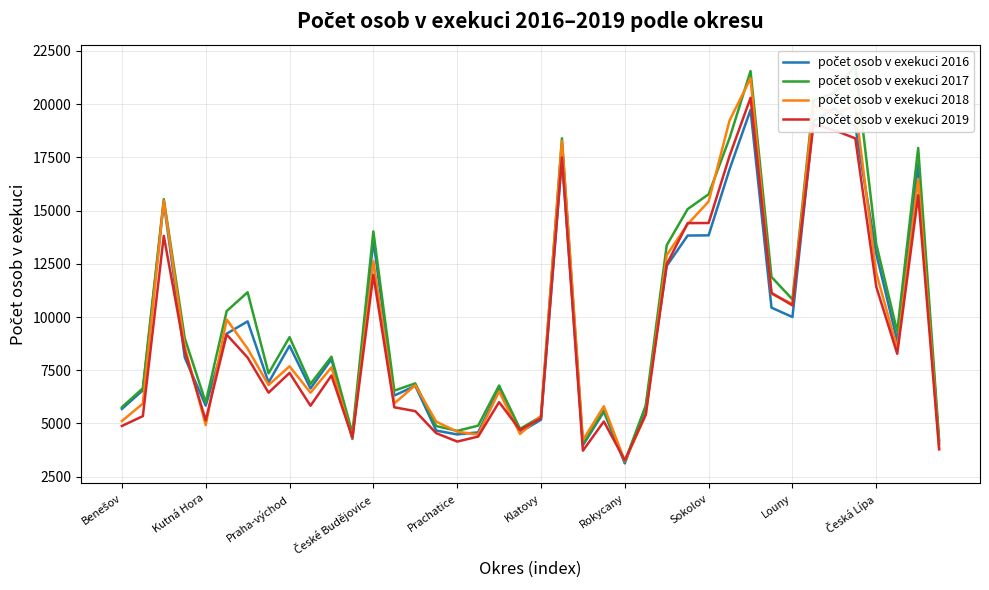

What is the difference between the second highest and minimum values in the počet osob v exekuci 2018 series?

16730